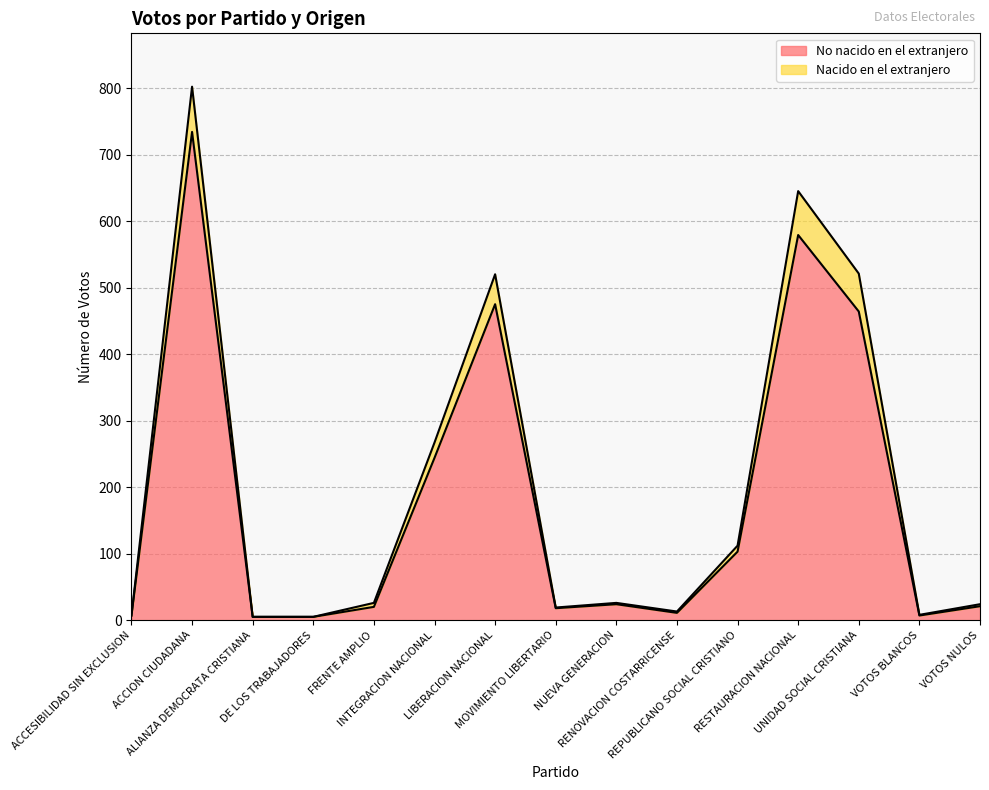

Which label corresponds to the largest value in the chart?

ACCION CIUDADANA